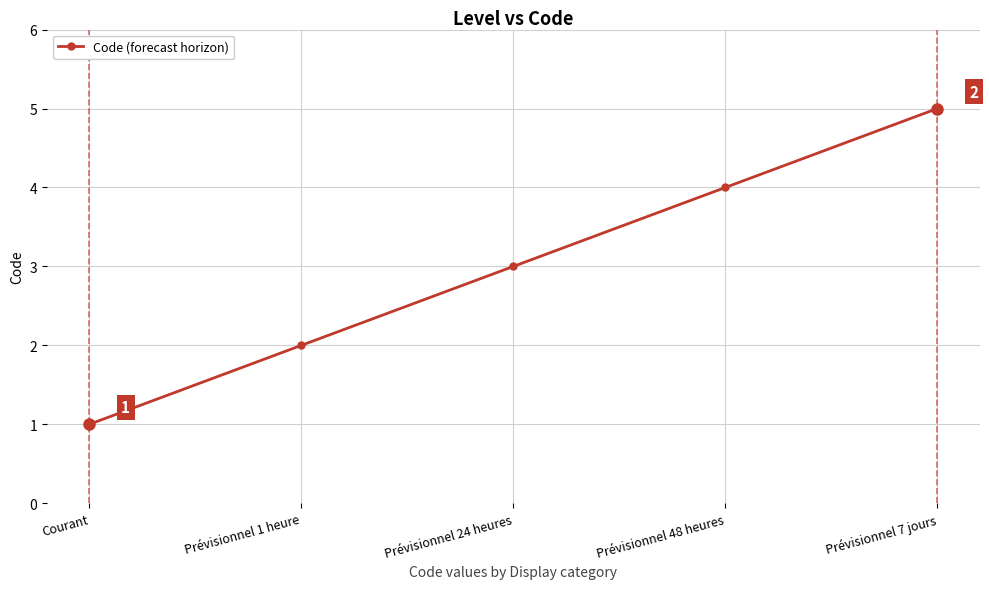

What is the difference between the values at Courant and Prévisionnel 24 heures?

2